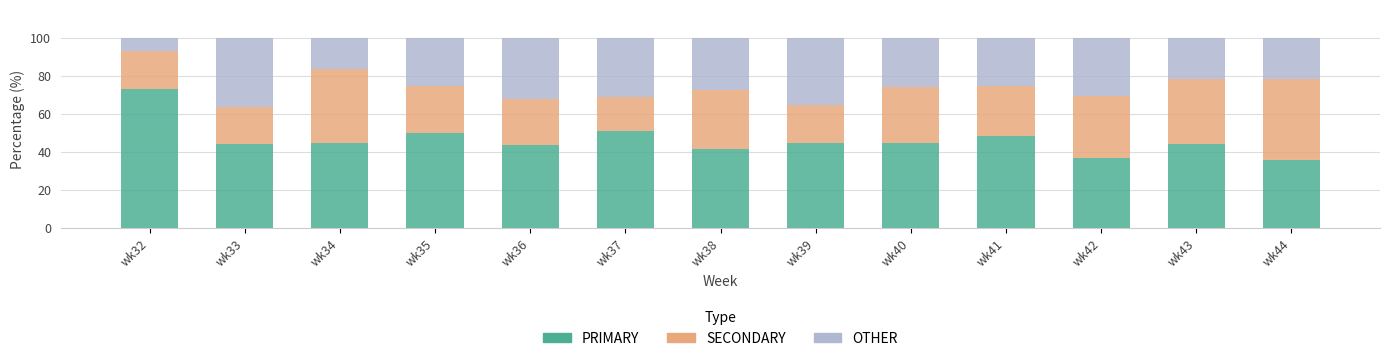

What is the difference between the PRIMARY values at wk38 and wk35?

8.2